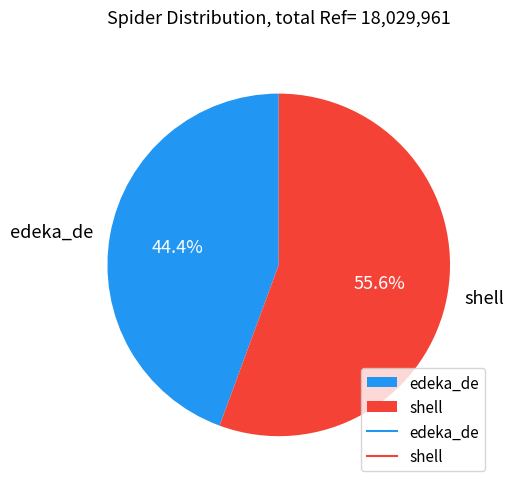

What is the smallest slice in the pie chart?

edeka_de